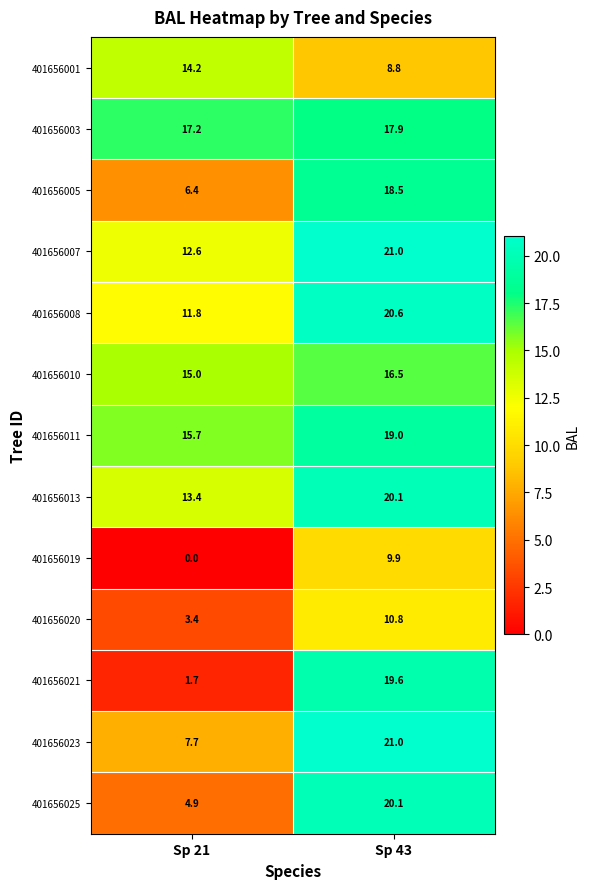

Is it true that 401656023 equals 3.0 at Sp 21?

False